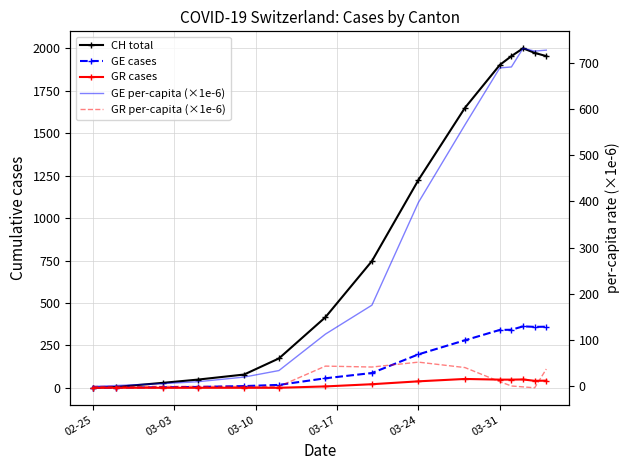

At how many categories does at least one series exceed 285?

9